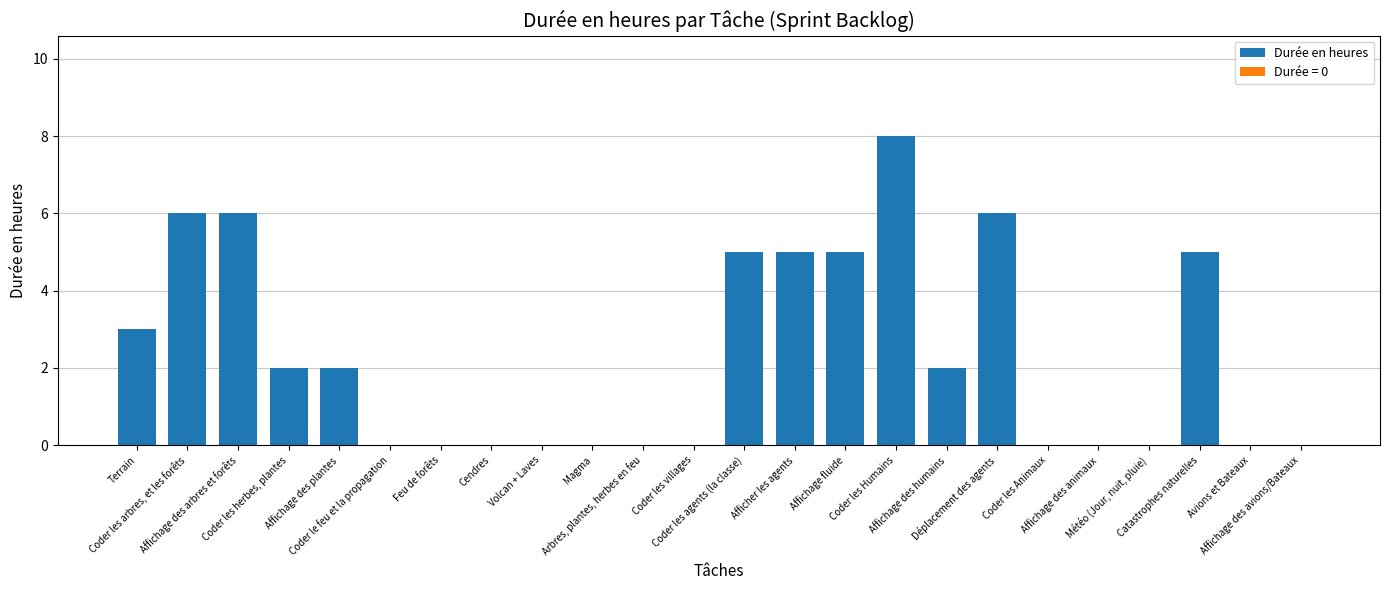

Reading left to right, extract all data points from this chart.

Terrain=3	Coder les arbres, et les forêts=6	Affichage des arbres et forêts=6	Coder les herbes, plantes=2	Affichage des plantes=2	Coder le feu et la propagation=0	Feu de forêts=0	Cendres=0	Volcan + Laves=0	Magma=0	Arbres, plantes, herbes en feu=0	Coder les villages=0	Coder les agents (la classe)=5	Afficher les agents=5	Affichage fluide=5	Coder les Humains=8	Affichage des humains=2	Déplacement des agents=6	Coder les Animaux=0	Affichage des animaux=0	Météo (Jour, nuit, pluie)=0	Catastrophes naturelles=5	Avions et Bateaux=0	Affichage des avions/Bateaux=0